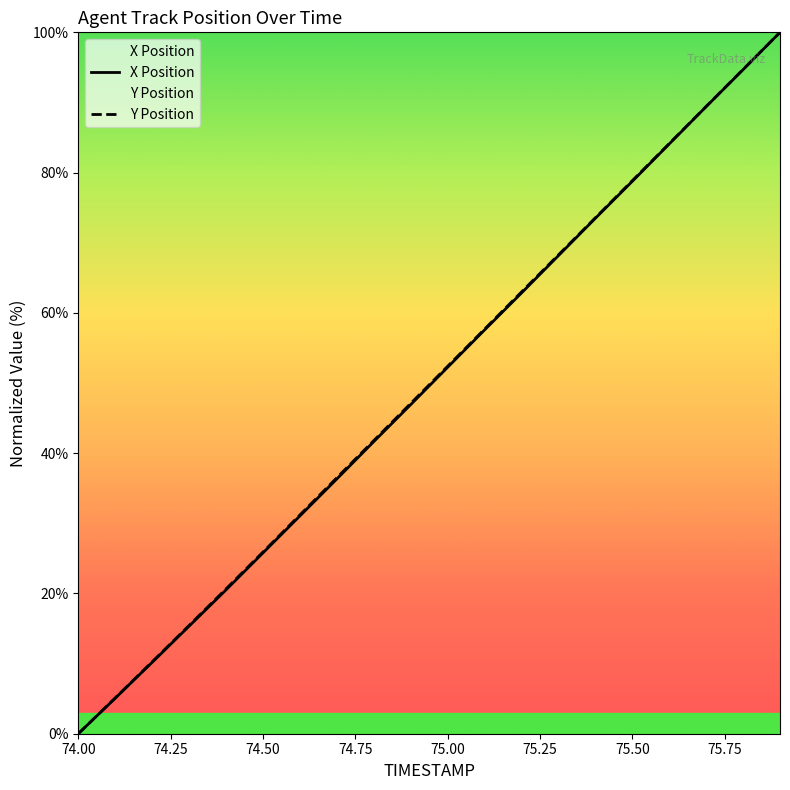

What is the maximum value shown in the chart?

100.0